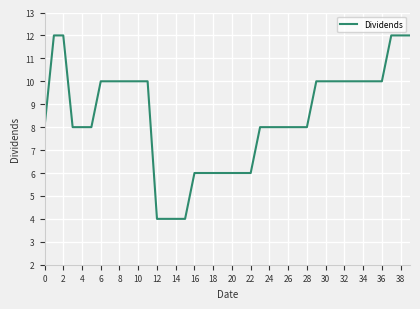

What is the minimum value shown in the chart?

4